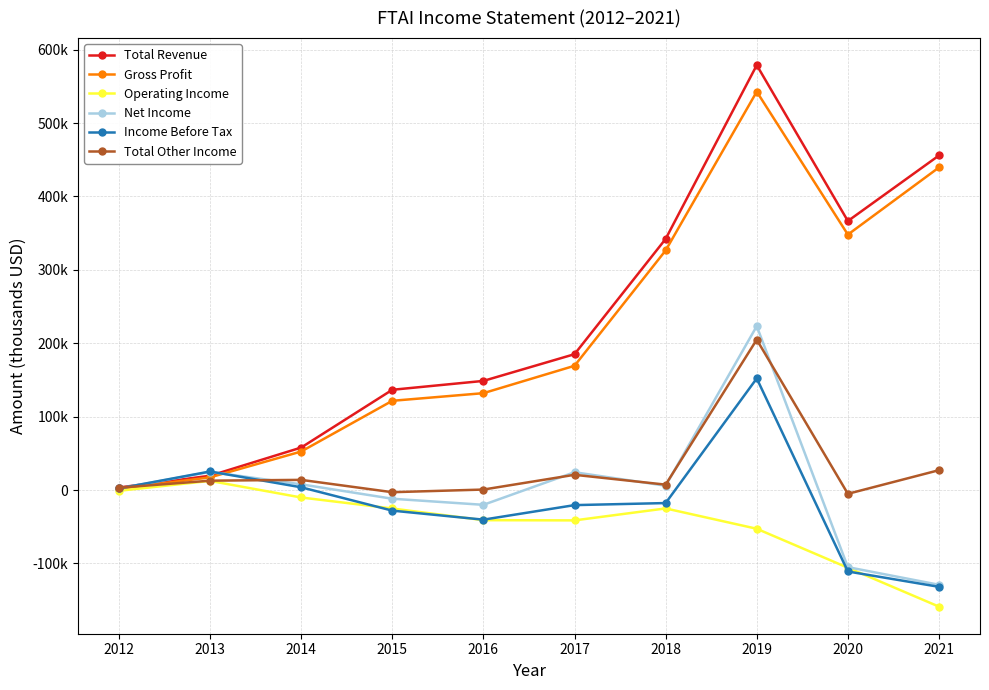

Does the chart display data point markers on the line(s)?

Yes